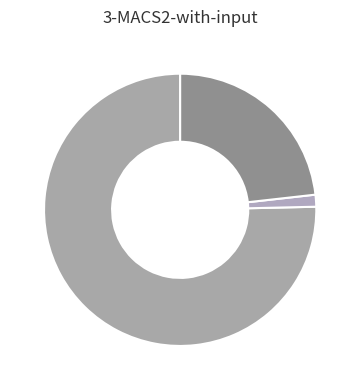

Does any single category account for the majority?

Yes